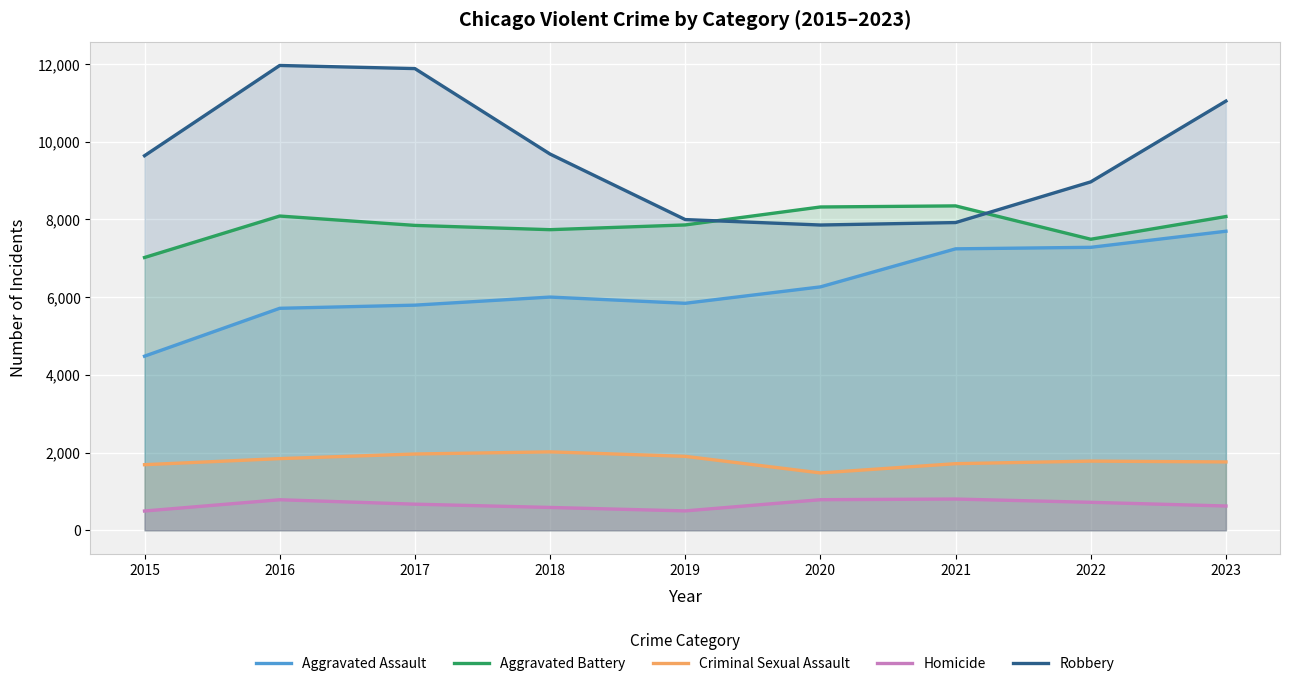

Which category has the lowest value in the Aggravated Battery series?

2015